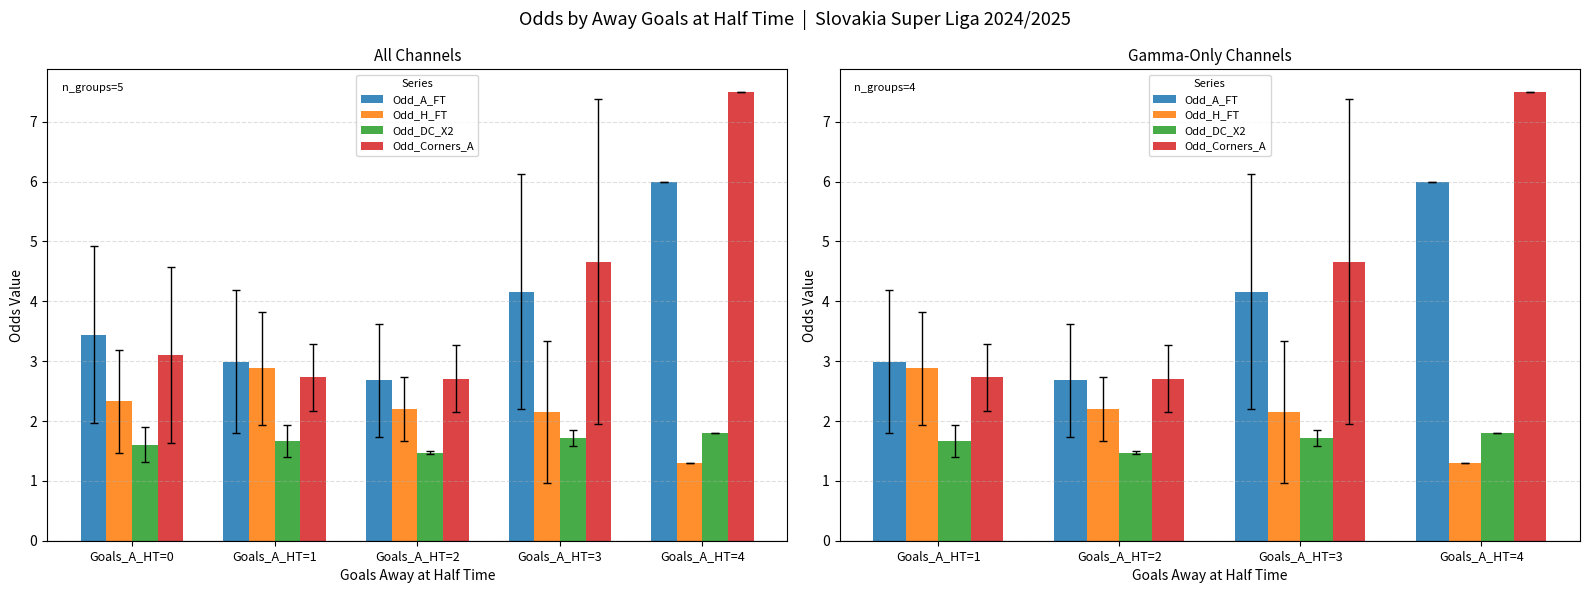

Rank the series by their average value, from highest to lowest.

Odd_Corners_A, Odd_A_FT, Odd_H_FT, Odd_DC_X2